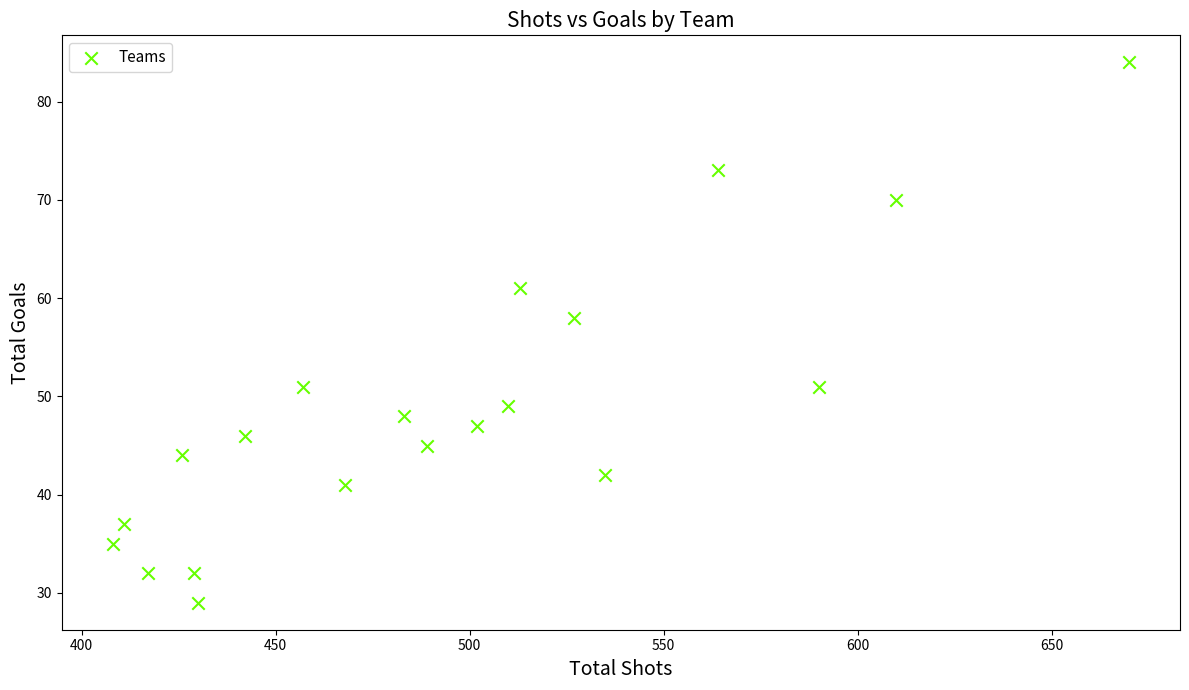

What Y value in the scatter plot is closest to 56?

58